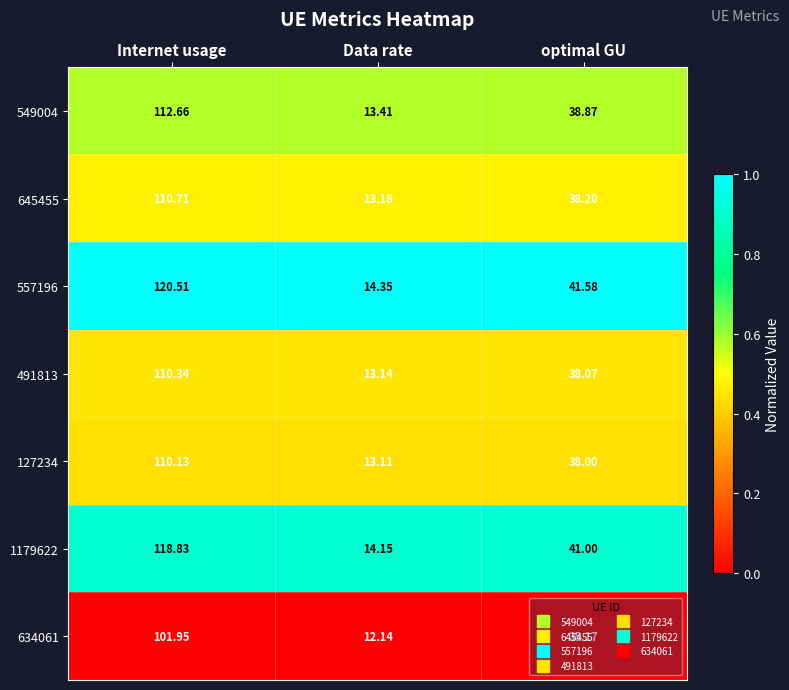

At which category is the sum across all series the highest?

Internet usage